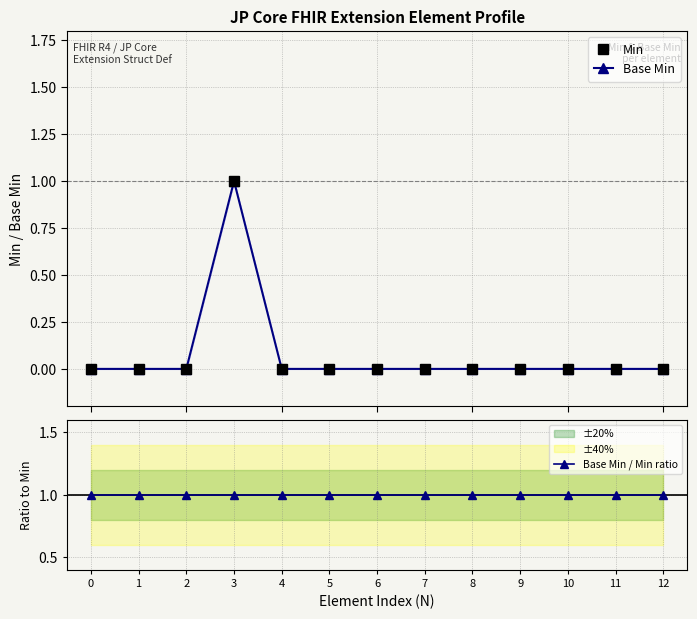

Which series has the largest total across all categories?

Base Min / Min ratio